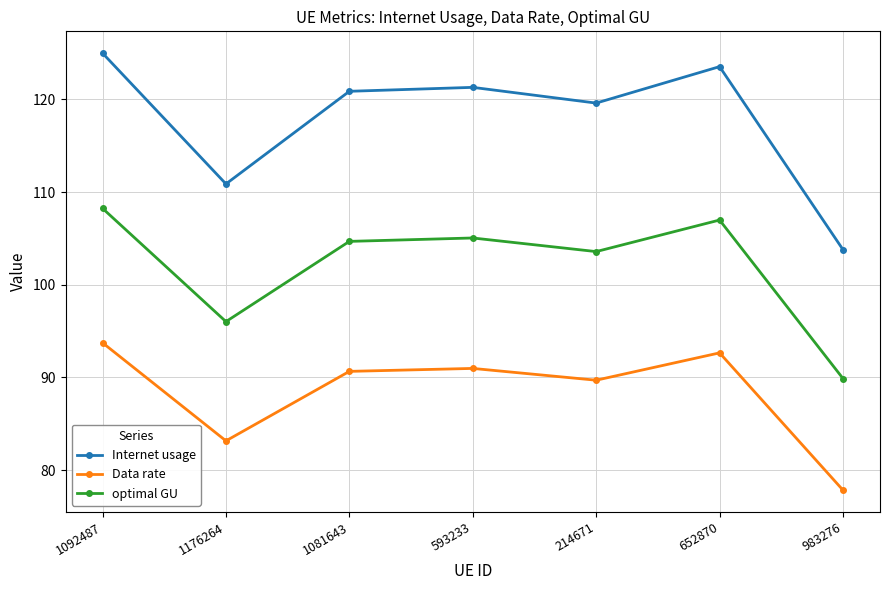

True or false: Data rate and Internet usage cross at least once.

False